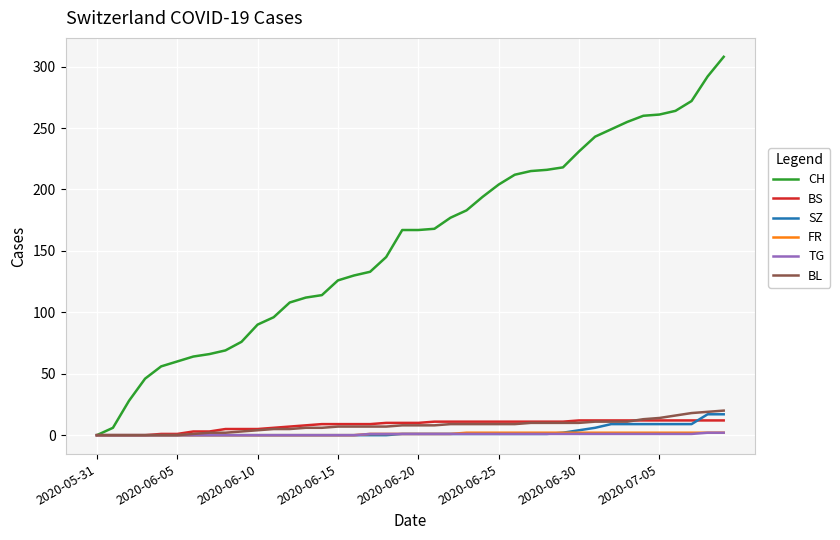

Which series has the largest total across all categories?

CH